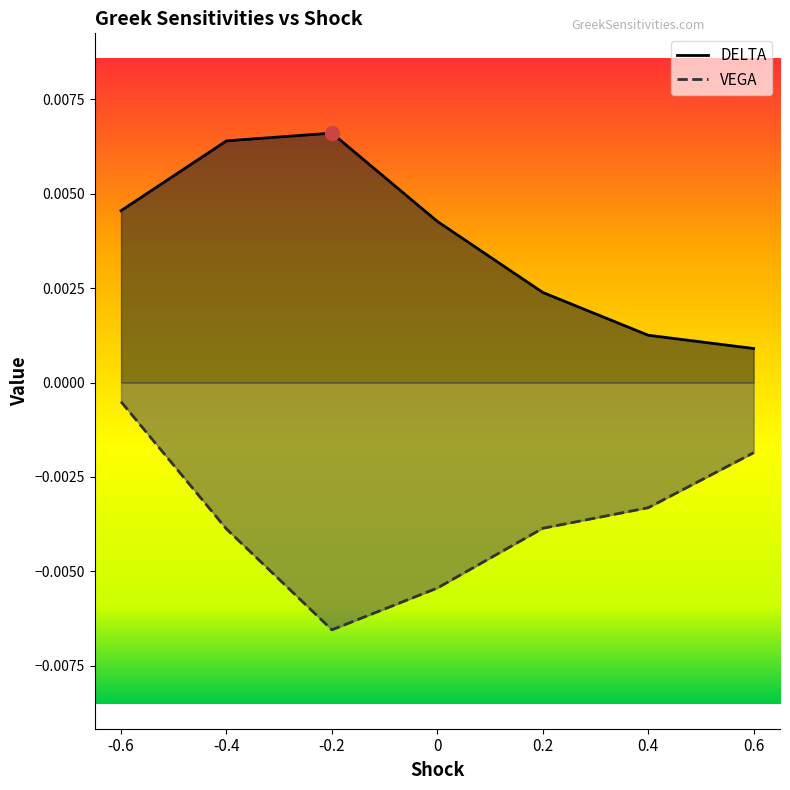

True or false: VEGA and DELTA cross at least once.

False